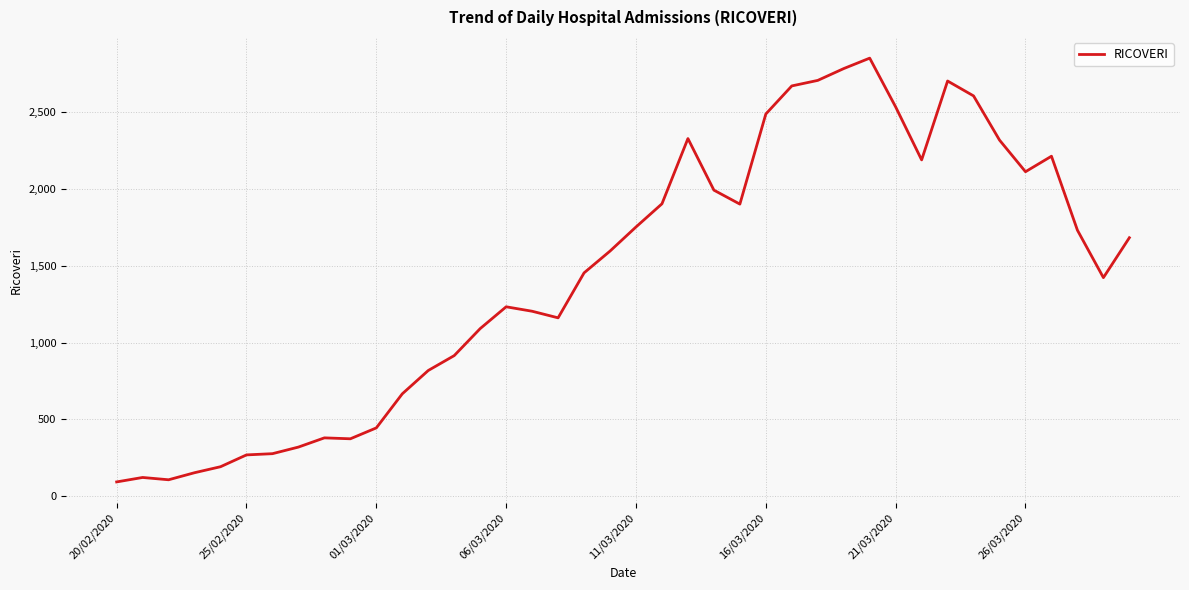

How many lines are shown in the chart?

1